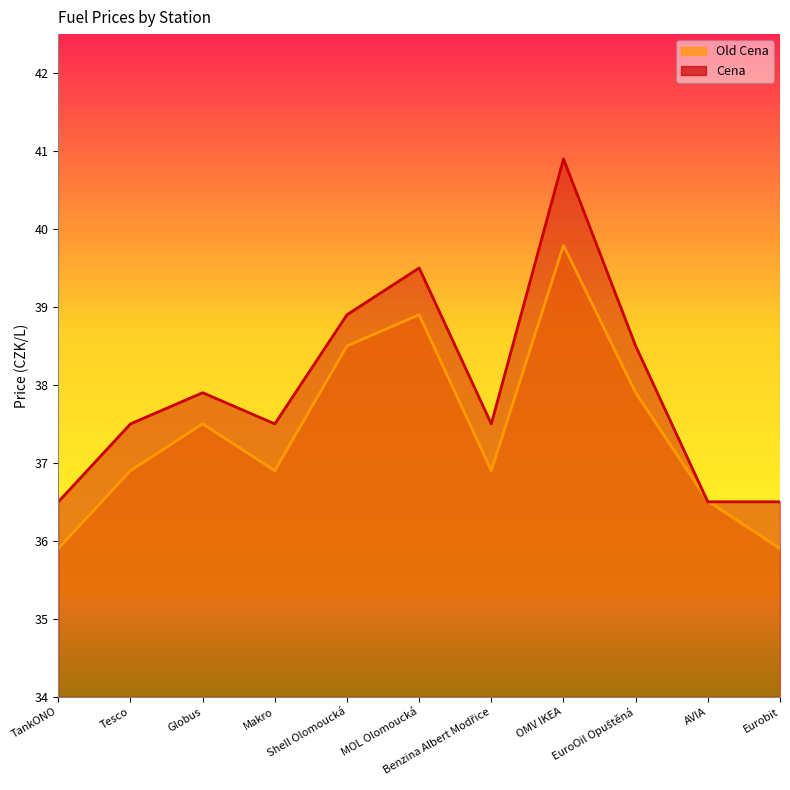

Is it true that Old Cena equals 35.9 at Eurobit?

True